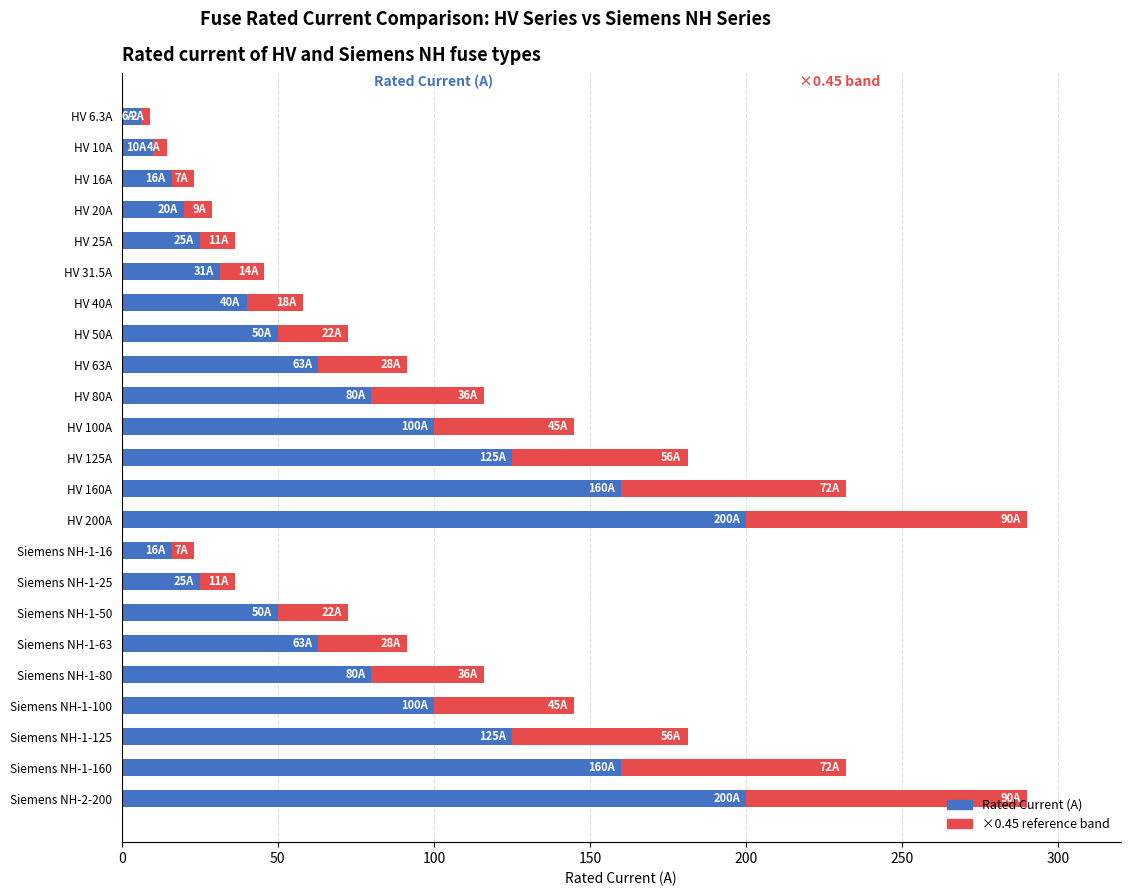

What is the total value across all series at HV 100A?

145.0